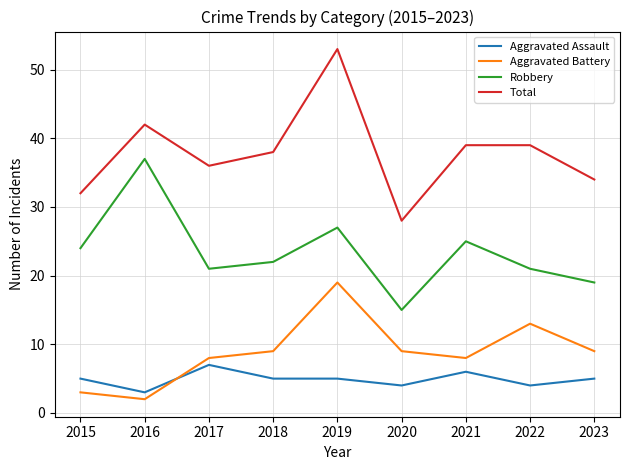

What is the sum of the Aggravated Battery values at 2022 and 2021?

21